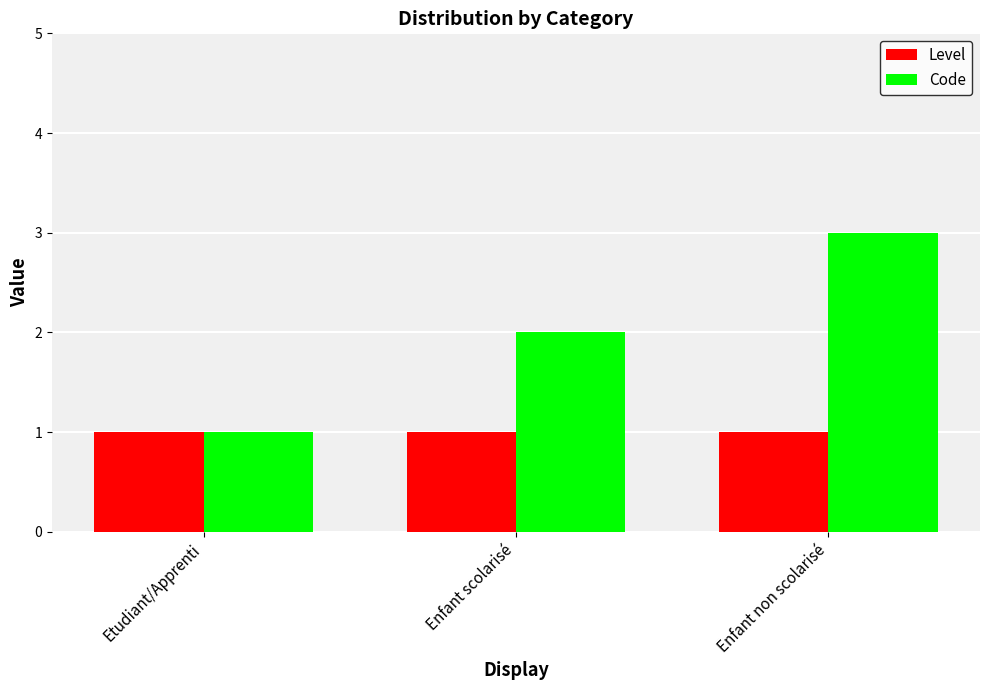

Are the bars horizontal?

No